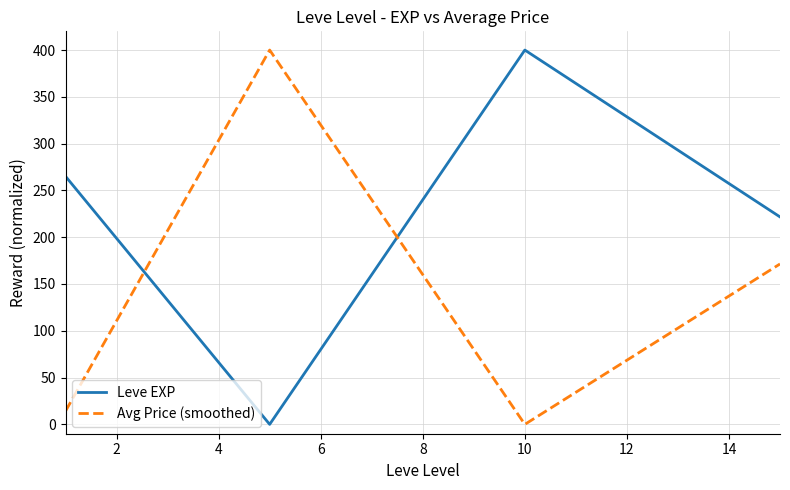

How many times do Leve EXP and Avg Price (smoothed) cross each other?

2